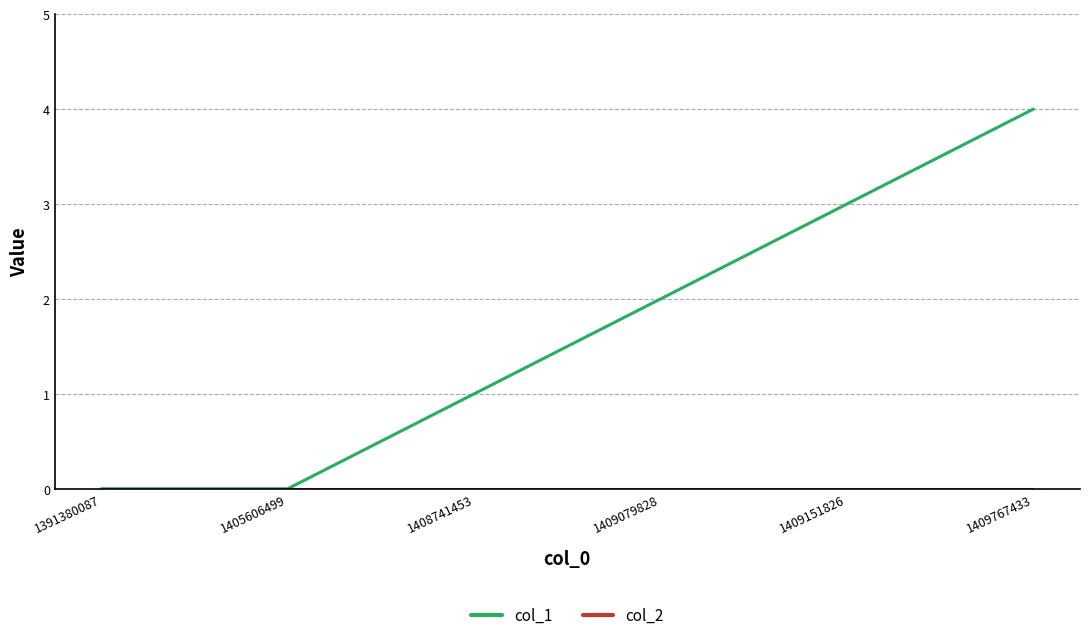

Is it true that col_1 equals 5 at 1409151826?

False